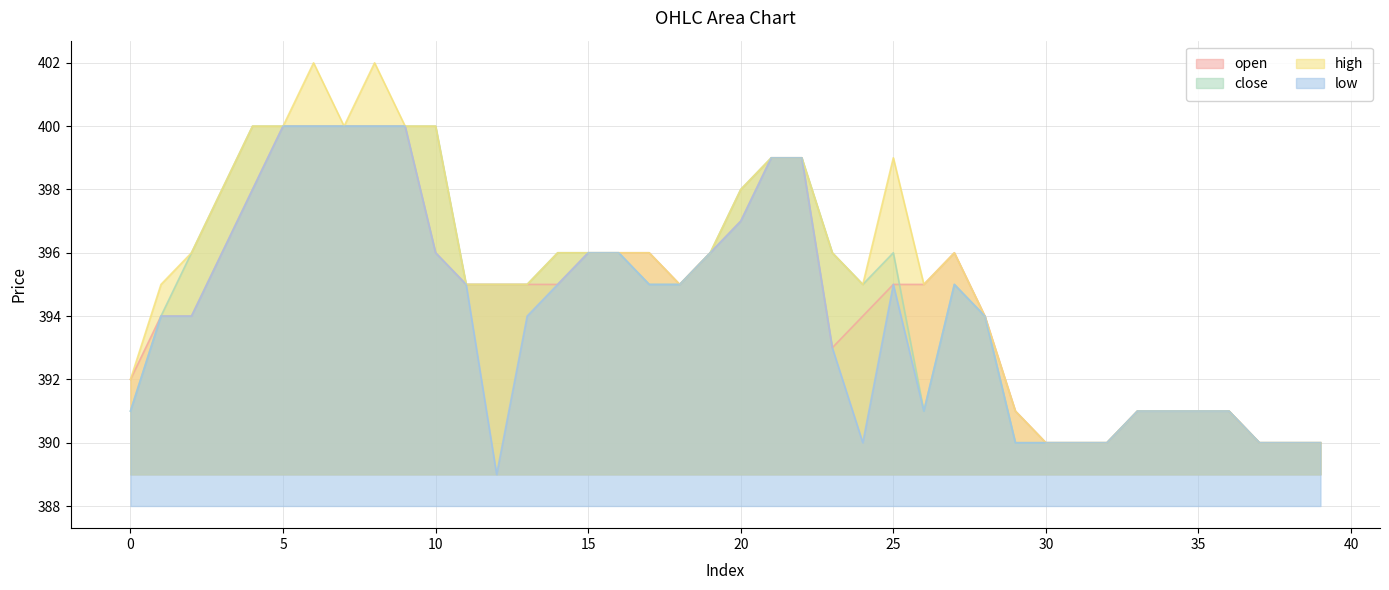

Where is open nearest to the value 395?

11